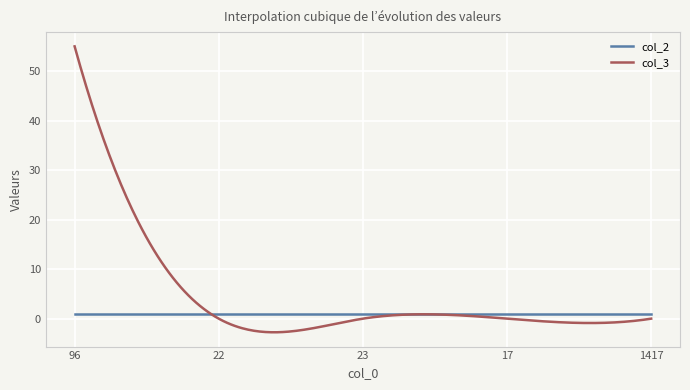

Which series has the largest range (max minus min)?

col_3